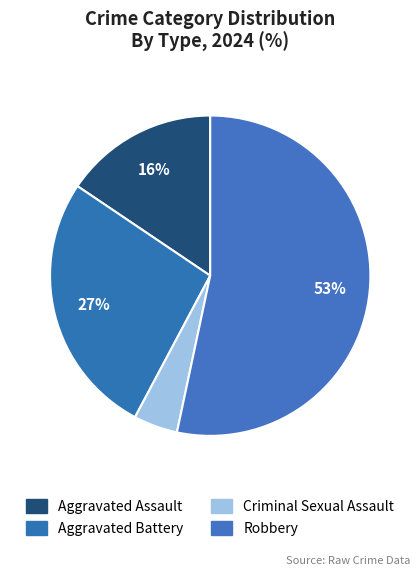

Which category has the smallest portion of the pie?

Criminal Sexual Assault